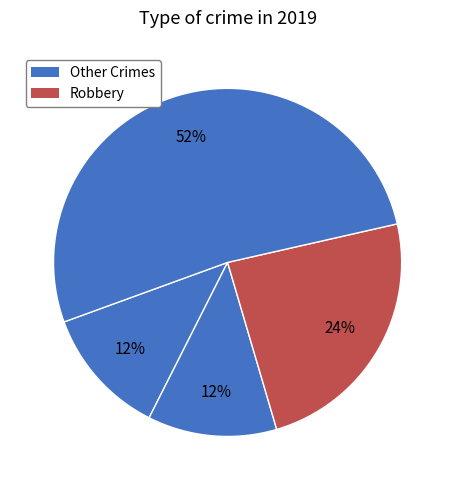

Count the number of slices in the pie.

4